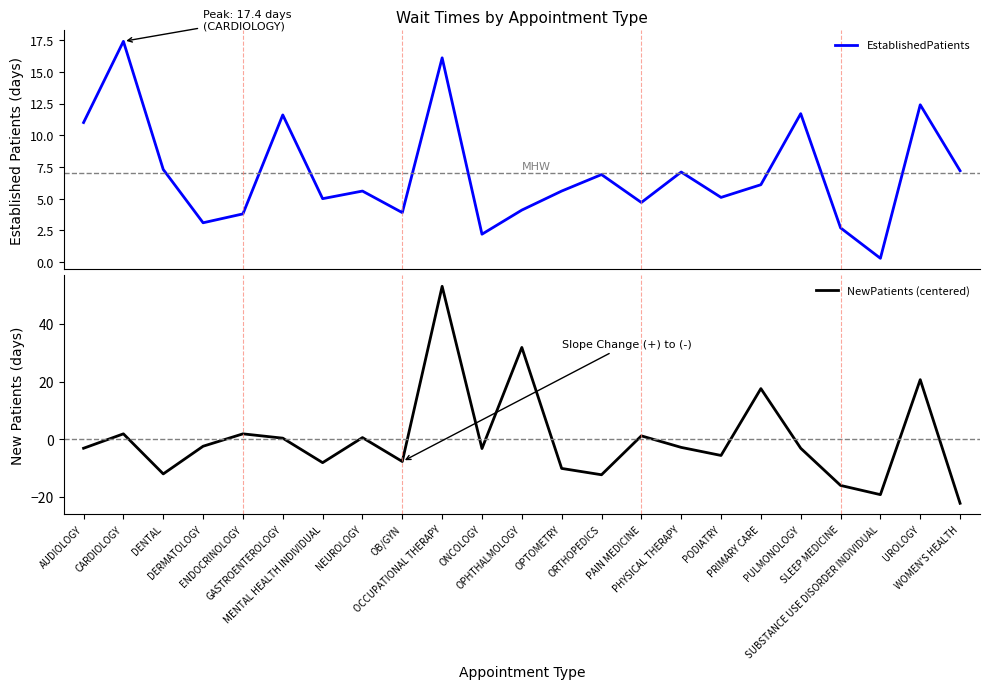

What is the label of the 21st point from the left?

SUBSTANCE USE DISORDER INDIVIDUAL